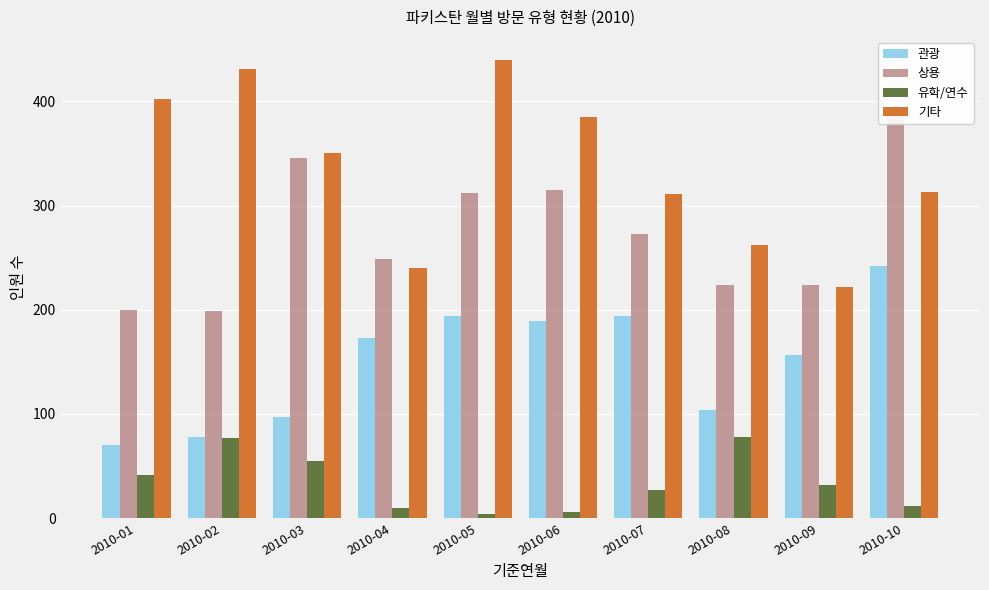

Which series has the largest total across all categories?

기타